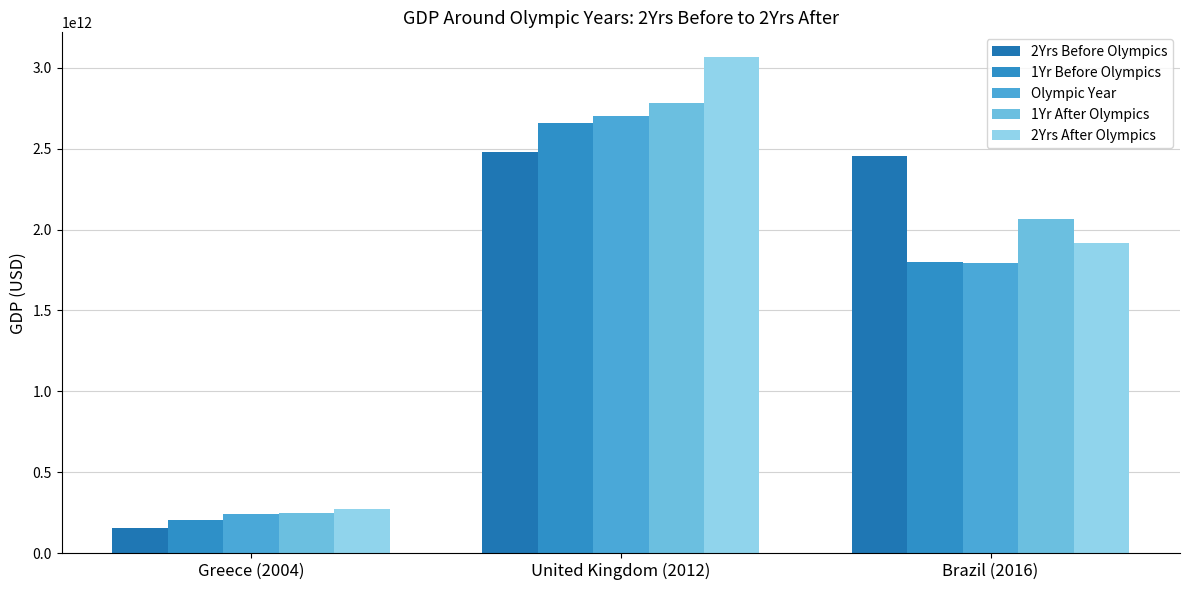

Reading left to right, extract all data points from this chart.

2Yrs Before Olympics: 153830946734.4	2481579504997.8	2455993625159.4
1Yr Before Olympics: 201924269751.7	2659882040934.5	1802214373741.3
Olympic Year: 240521261485.0	2704017284861.9	1795700168991.5
1Yr After Olympics: 247783002114.2	2783251090199.0	2063507864886.9
2Yrs After Olympics: 273317736795.9	3065521109394.9	1916947014067.6